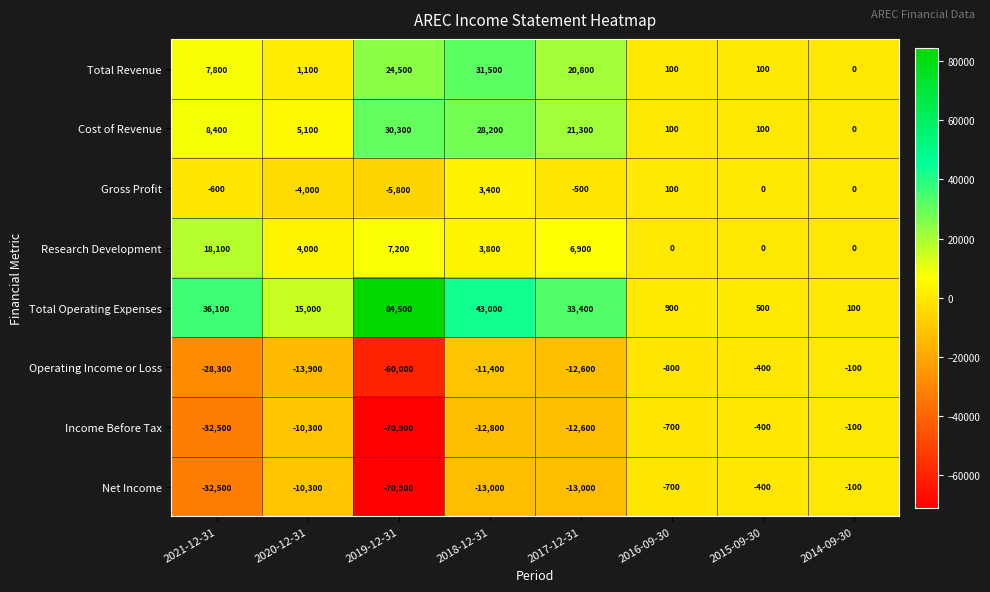

What is the difference between the Net Income values at 2016-09-30 and 2014-09-30?

600